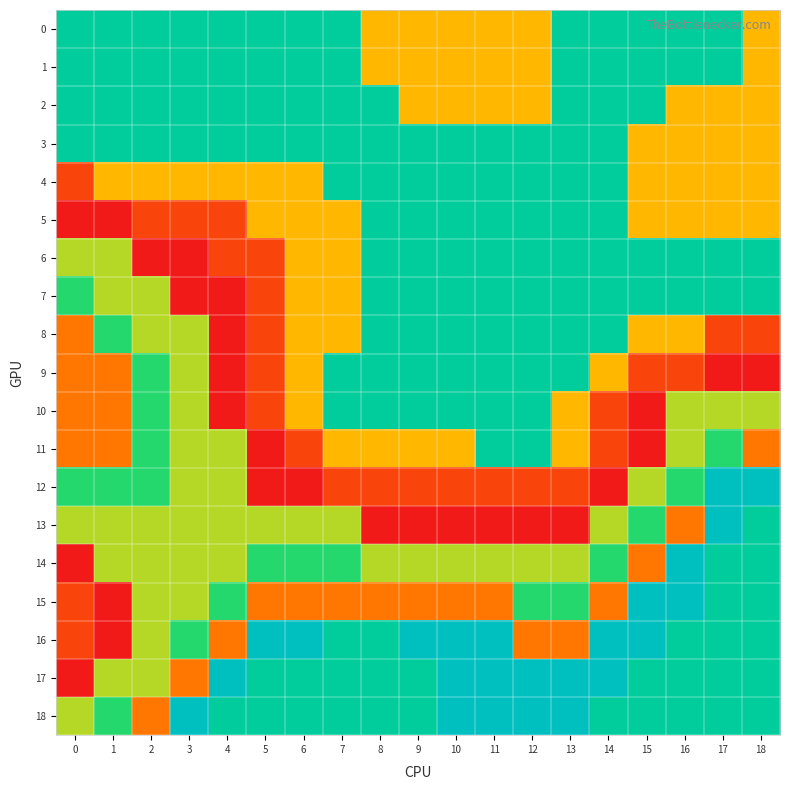

Which label corresponds to the largest value in the chart?

17